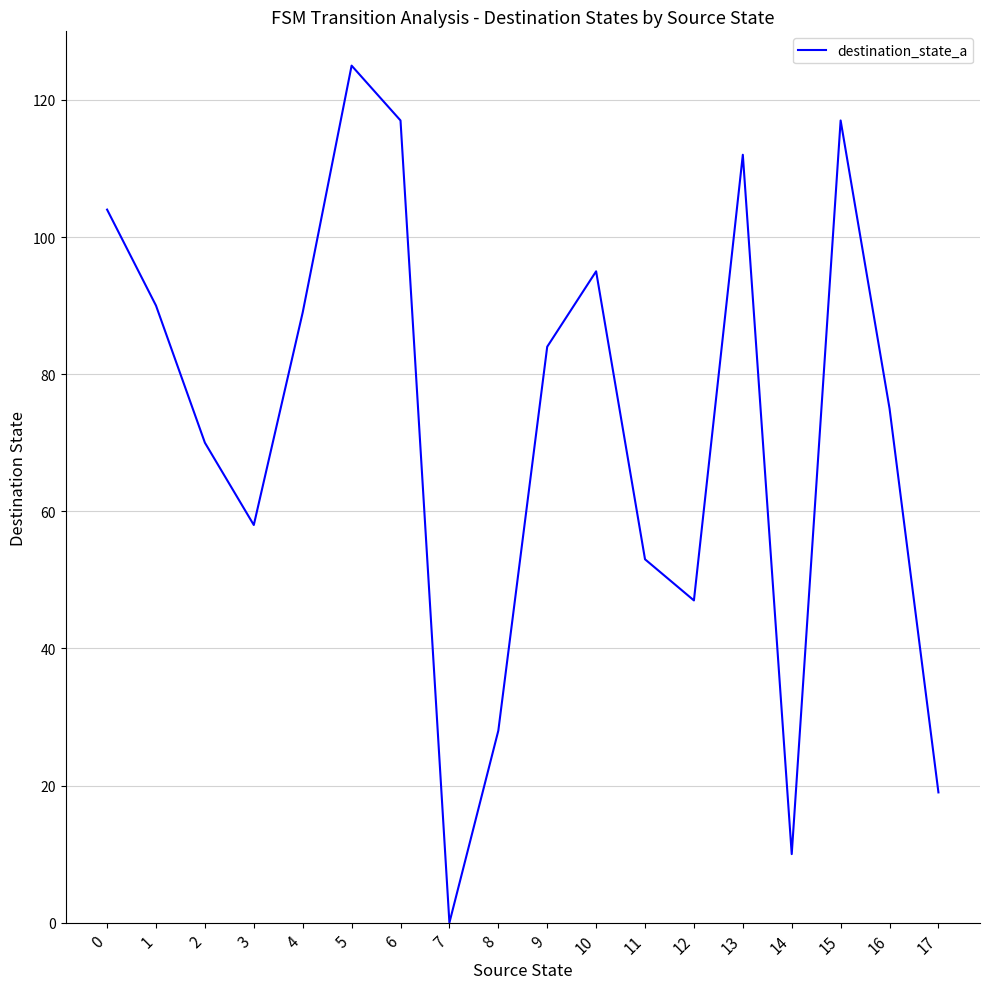

How many positive values are there?

17